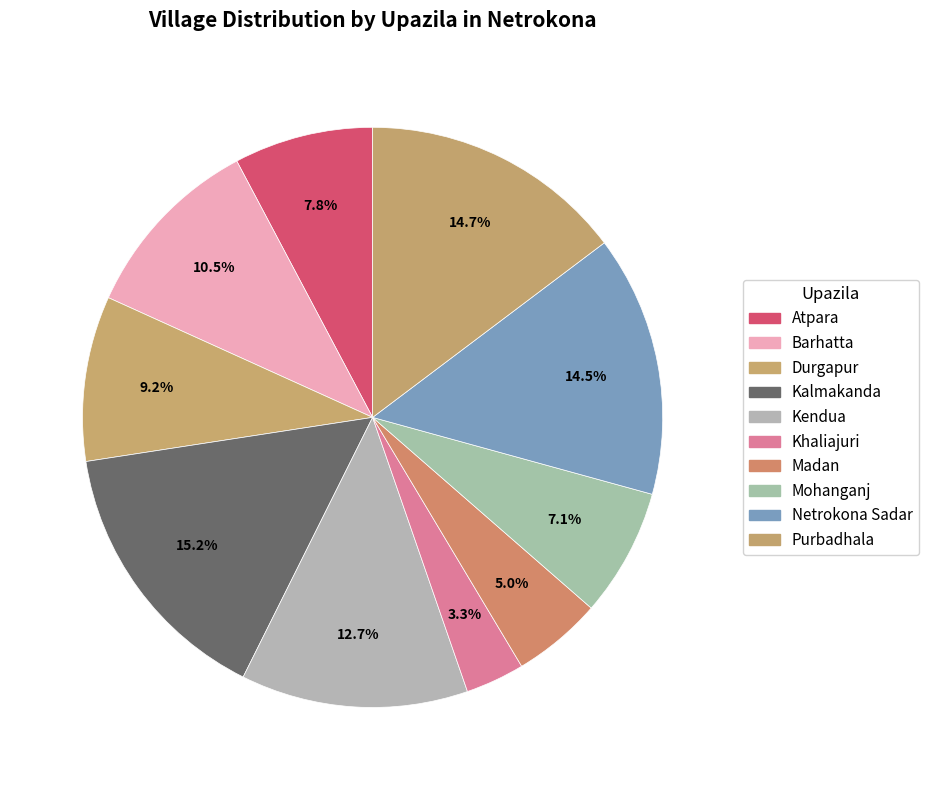

Count the number of slices in the pie.

10